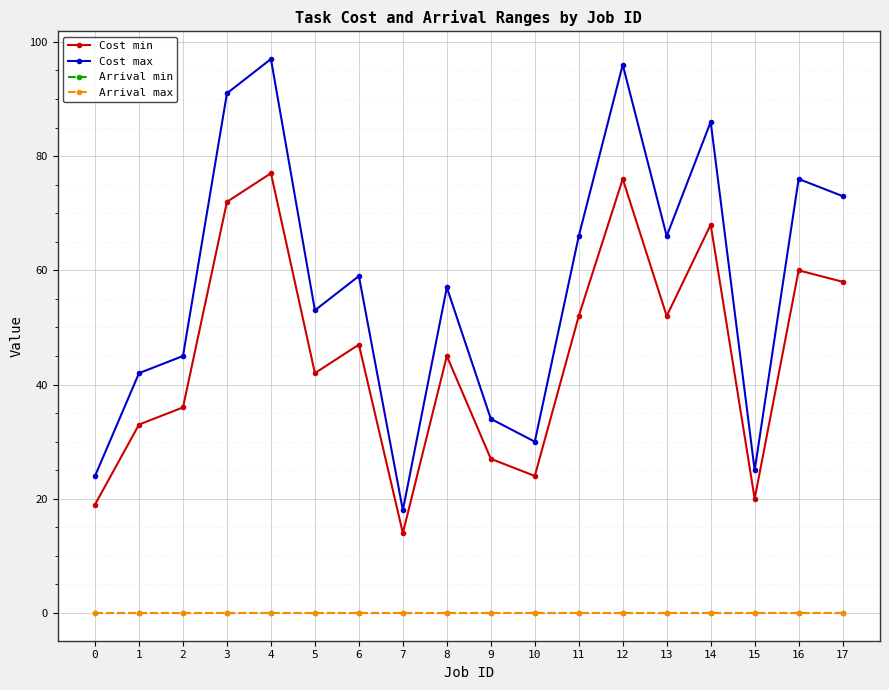

Is the value of Arrival max at 0 greater than the value of Cost min at 16?

No